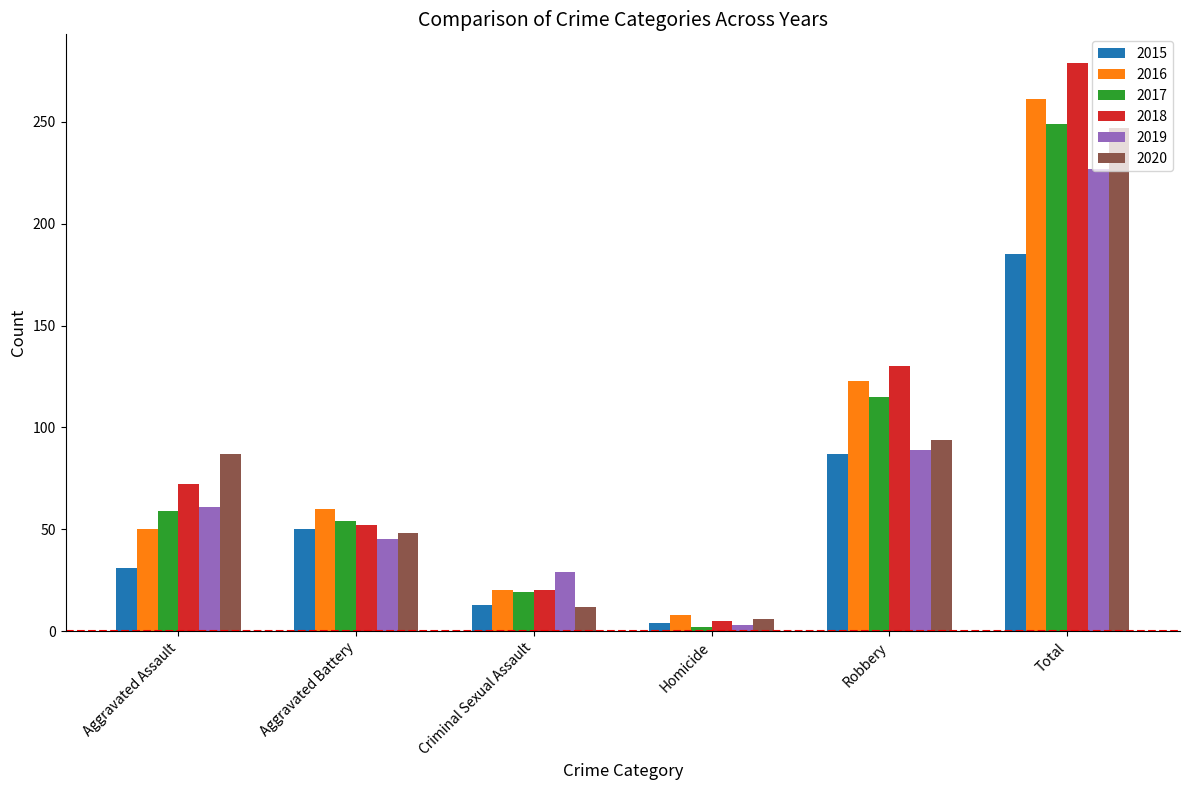

Between Aggravated Assault and Total, which series saw the biggest shift?

2016